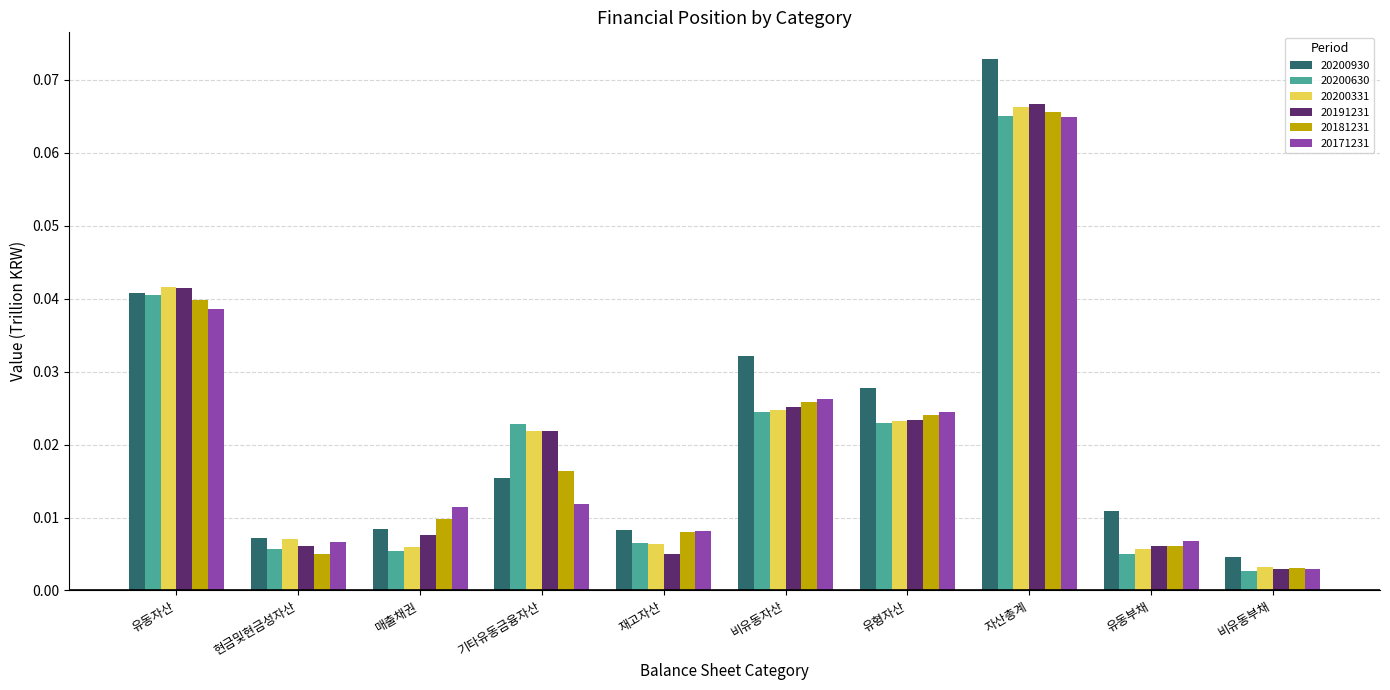

At which label is 20191231 closest to 0?

비유동부채